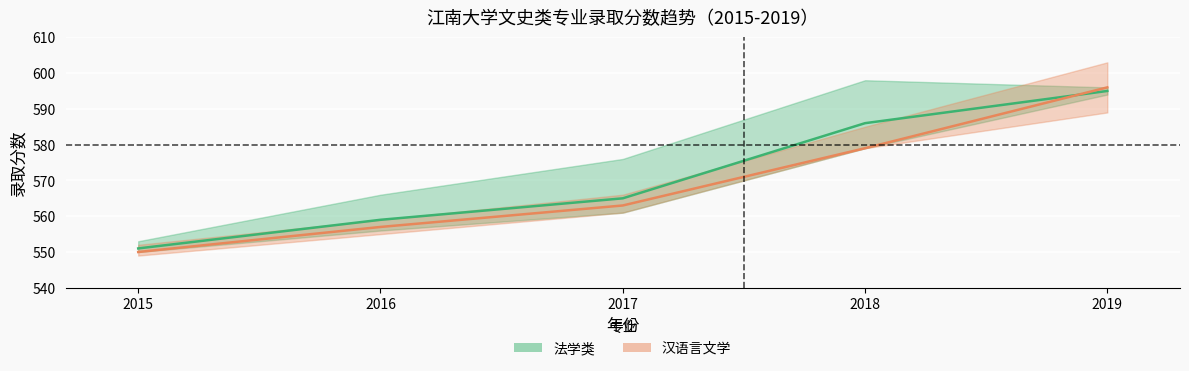

Is it true that 汉语言文学 平均分 equals 596 at 2019?

True